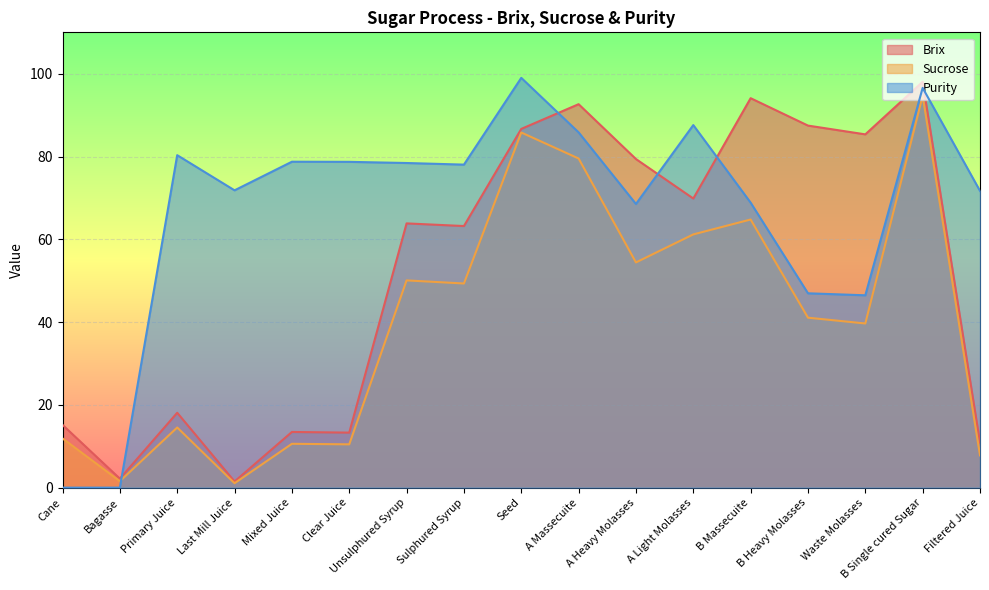

What is the maximum value shown in the chart?

99.0